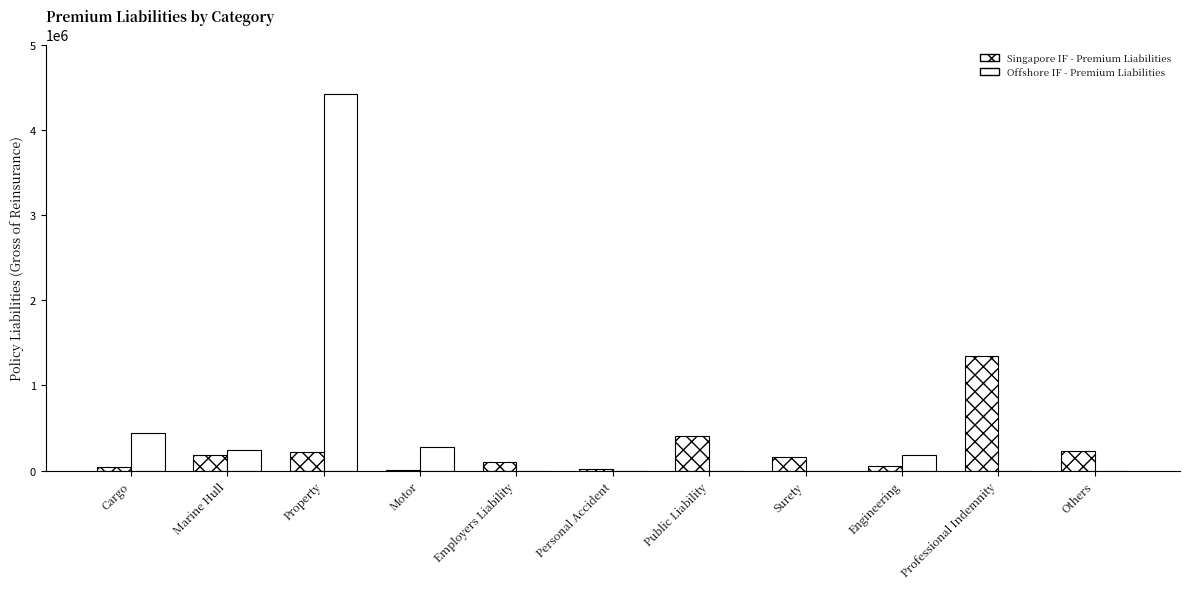

Reading left to right, what are all the values shown in this chart?

Singapore IF - Premium Liabilities: Cargo=42807	Marine Hull=180486	Property=223164	Motor=4762	Employers Liability=102091	Personal Accident=15555	Public Liability=402816	Surety=161134	Engineering=50975	Professional Indemnity=1350089	Others=234640
Offshore IF - Premium Liabilities: Cargo=446176	Marine Hull=243011	Property=4418934	Motor=281508	Employers Liability=0	Personal Accident=0	Public Liability=0	Surety=0	Engineering=189811	Professional Indemnity=0	Others=0